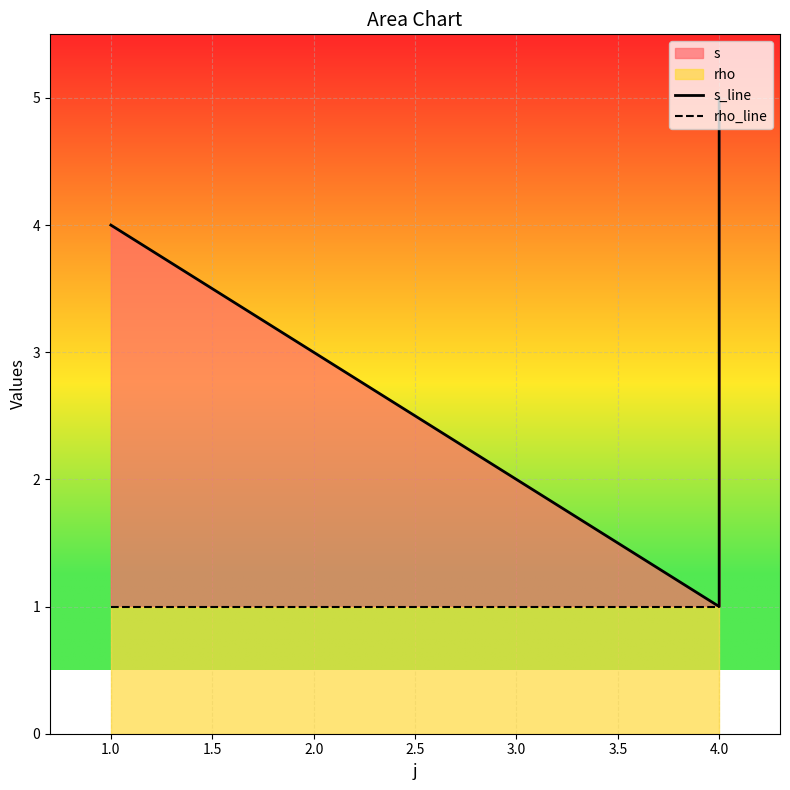

At how many categories does at least one series exceed 2?

3